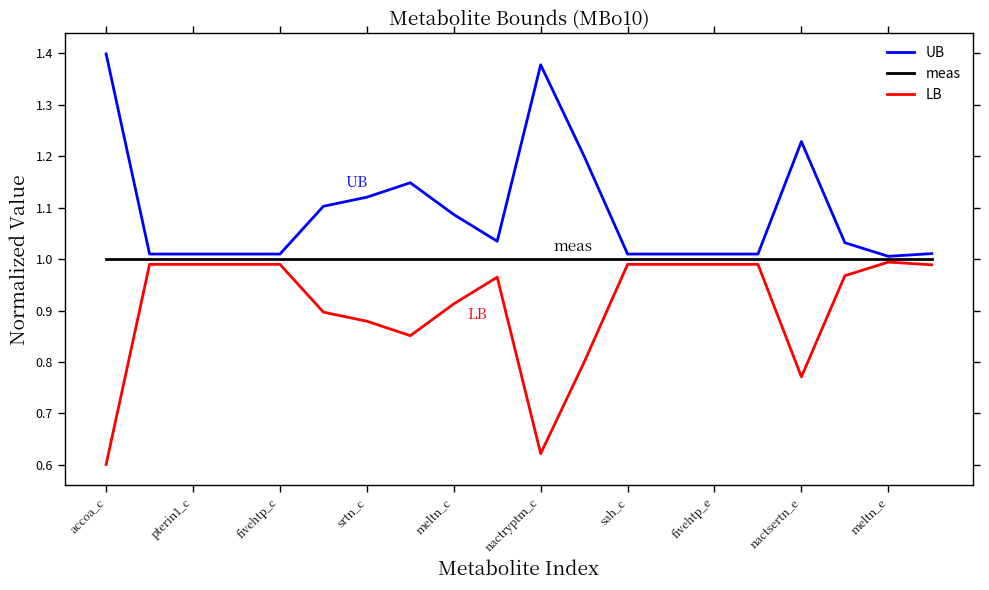

Which series has the largest total across all categories?

UB